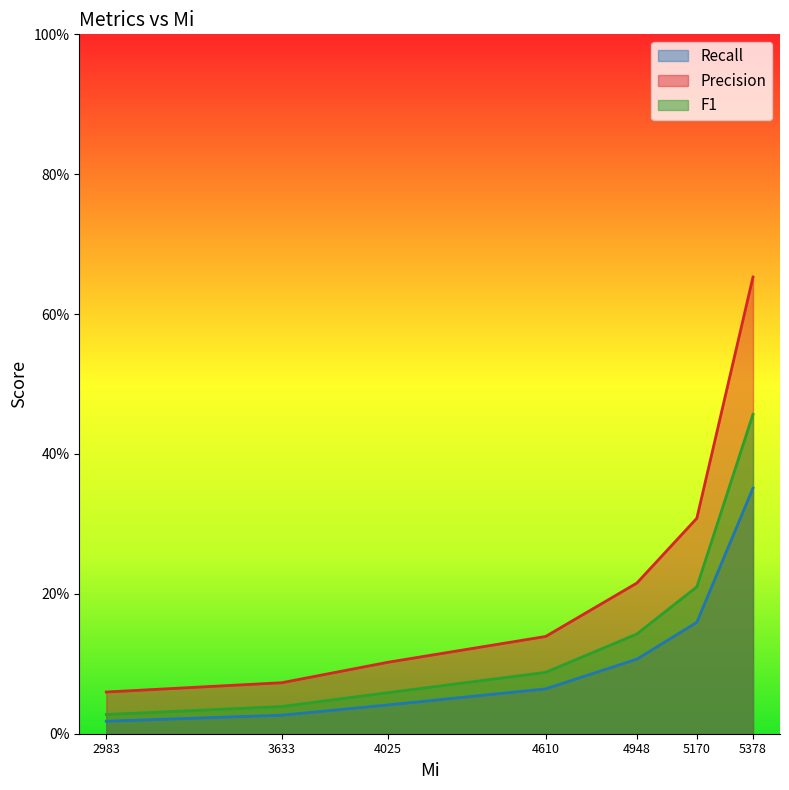

What is the difference between the maximum and minimum values in the F1 series?

0.4